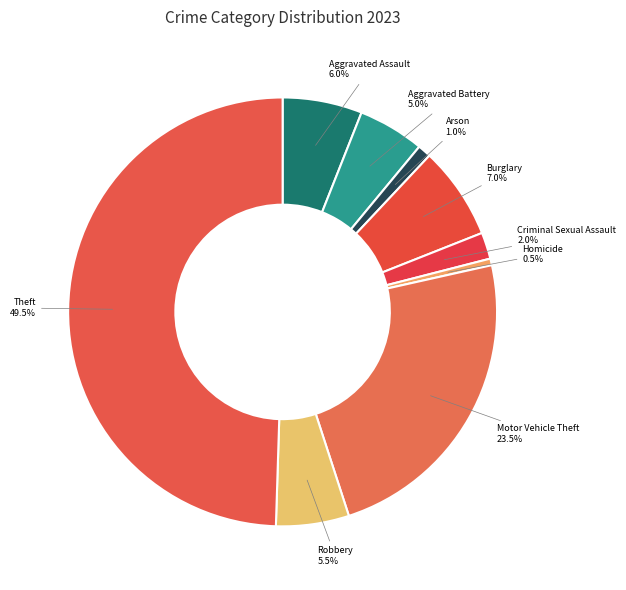

To the nearest percent, what is the difference between the largest and smallest slice percentages?

49%